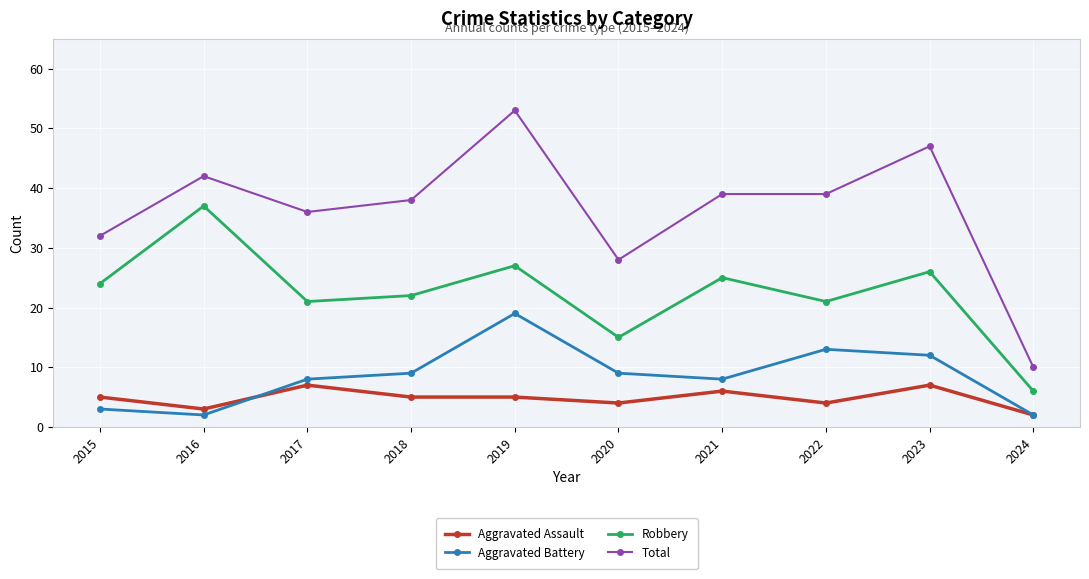

What are all the series names shown in the legend?

Aggravated Assault, Aggravated Battery, Robbery, Total